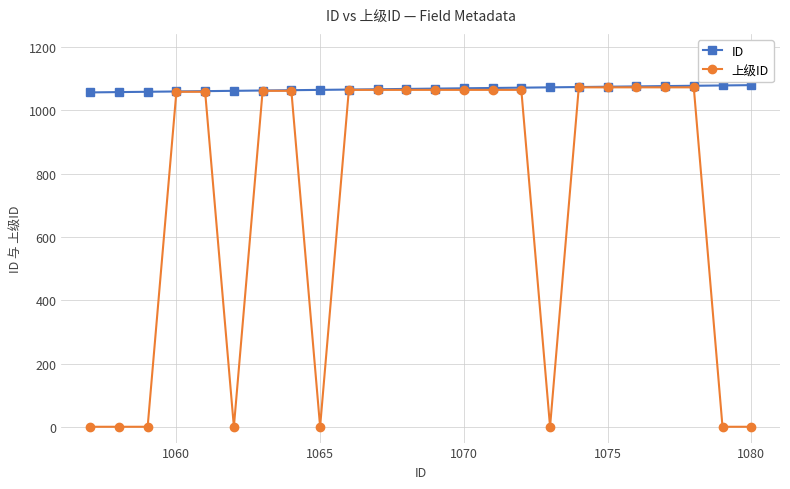

Which series has the largest range (max minus min)?

上级ID